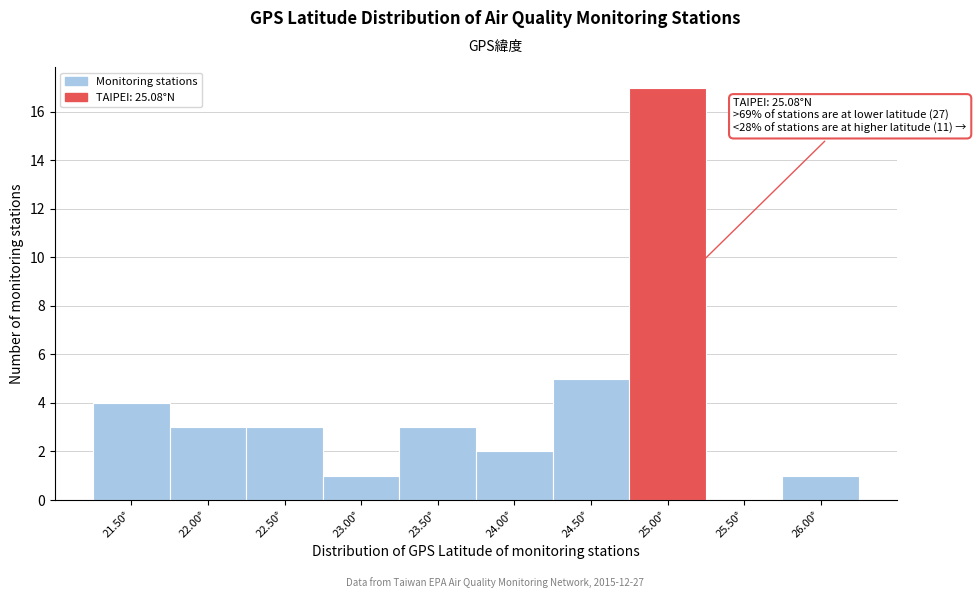

Reading left to right, list all the values displayed in this chart.

21.50°=4	22.00°=3	22.50°=3	23.00°=1	23.50°=3	24.00°=2	24.50°=5	25.00°=17	25.50°=0	26.00°=1